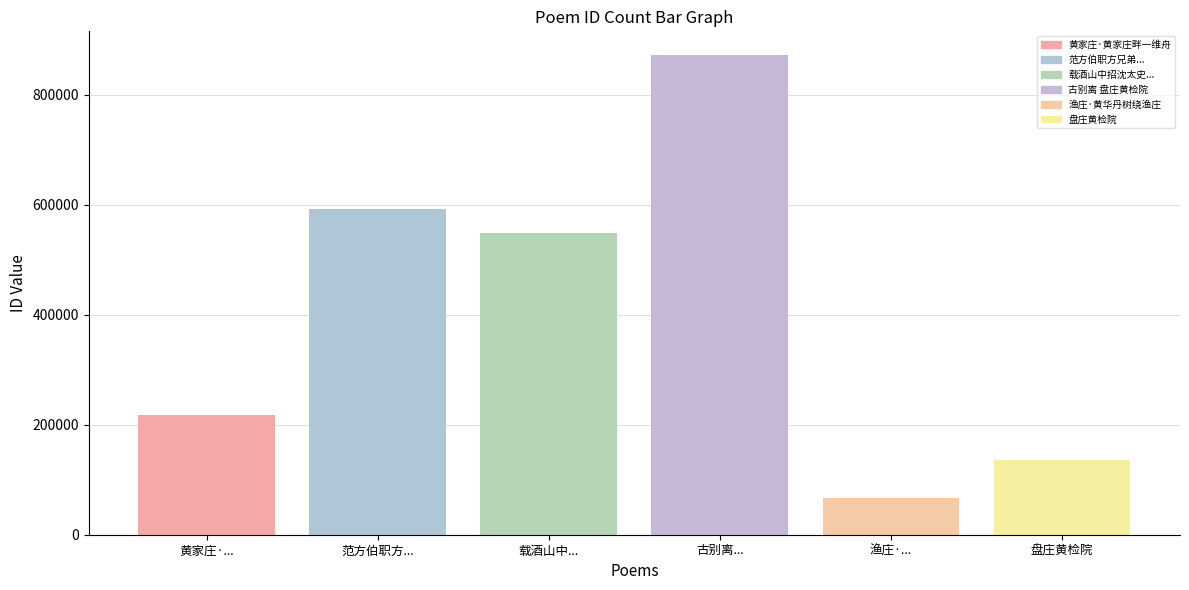

How many categories are shown in the chart?

1